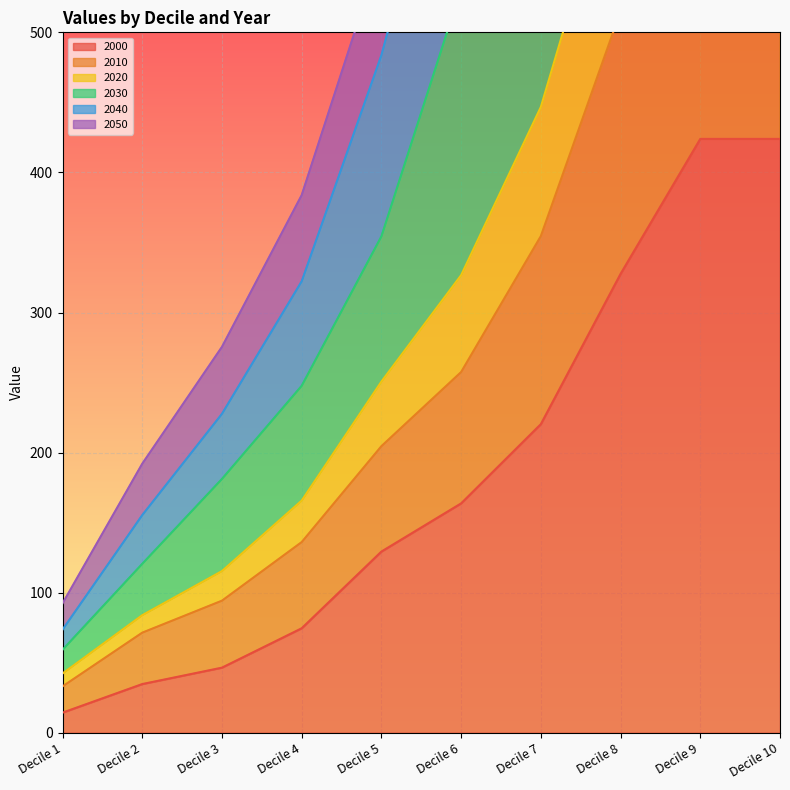

The value of 2000 at Decile 4 is 19.9. True or false?

False